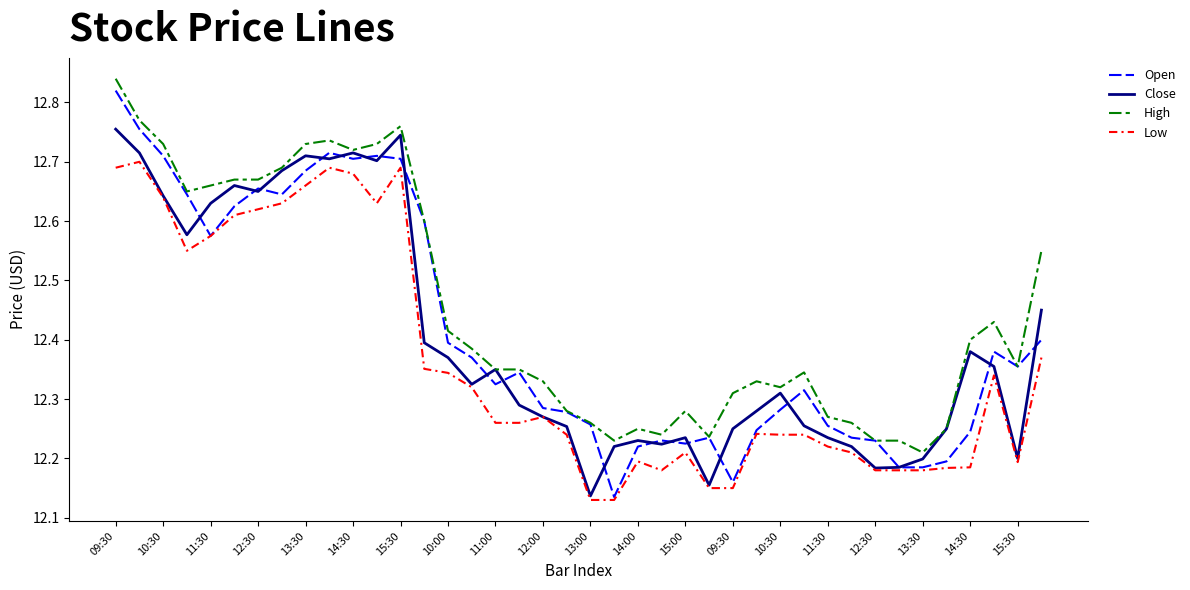

Which series has the largest total across all categories?

High